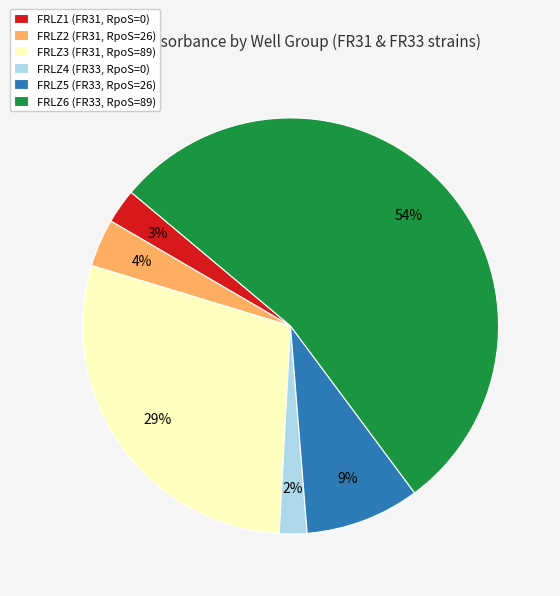

Which slice is the largest?

FRLZ6 (FR33, RpoS=89)